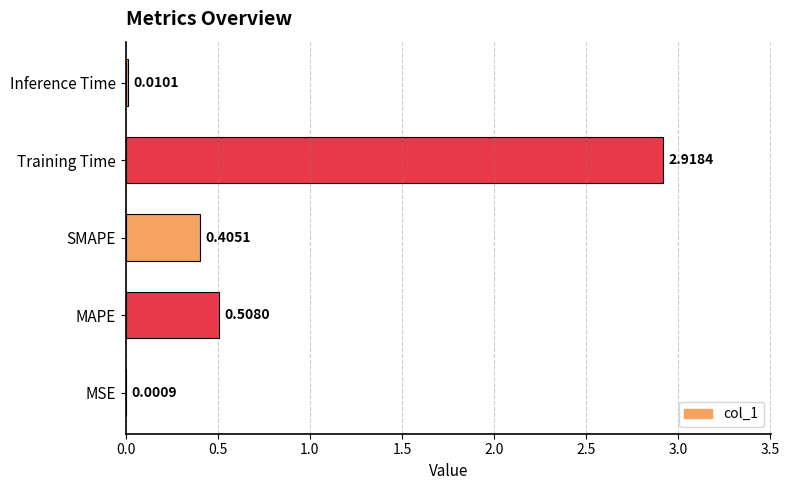

Which label corresponds to the largest value in the chart?

Training Time